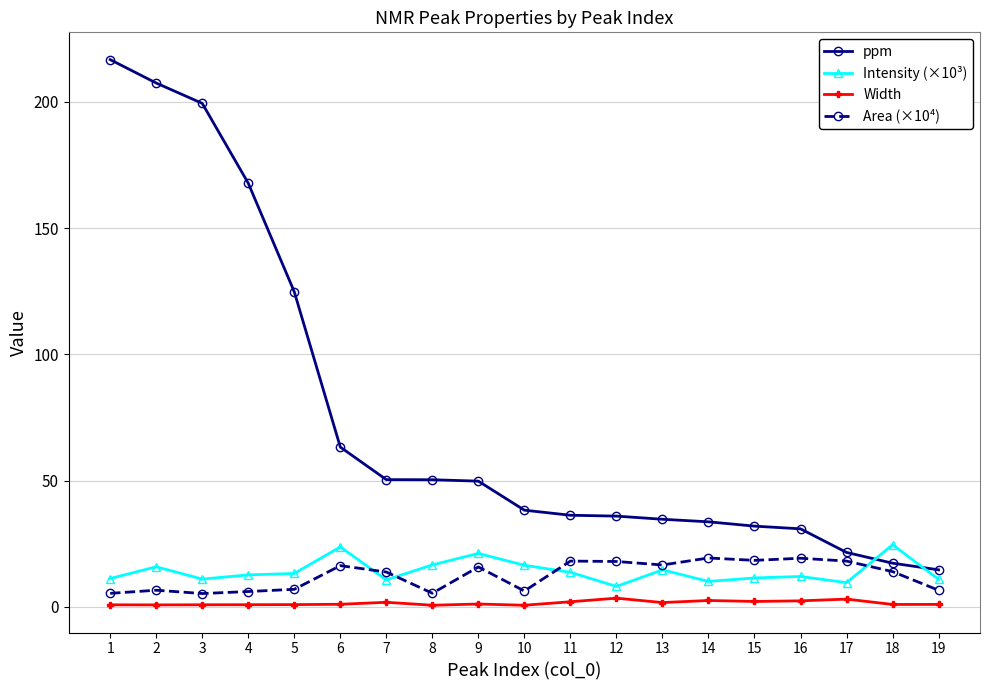

Is it true that Width equals 0.9 at 5?

True